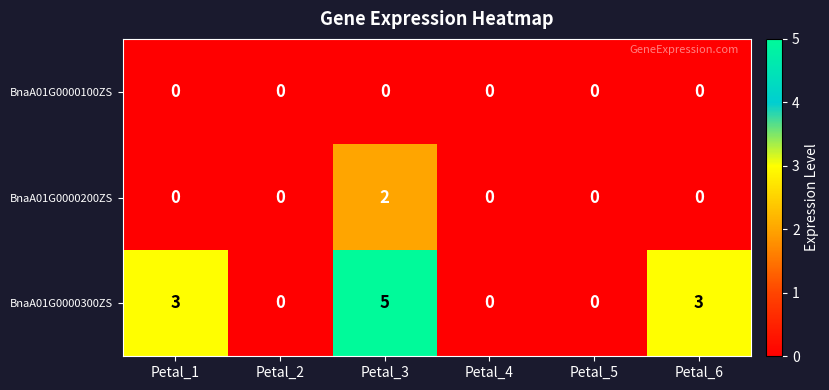

Reading left to right, list all the values displayed in this chart.

BnaA01G0000100ZS: Petal_1=0	Petal_2=0	Petal_3=0	Petal_4=0	Petal_5=0	Petal_6=0
BnaA01G0000200ZS: Petal_1=0	Petal_2=0	Petal_3=2	Petal_4=0	Petal_5=0	Petal_6=0
BnaA01G0000300ZS: Petal_1=3	Petal_2=0	Petal_3=5	Petal_4=0	Petal_5=0	Petal_6=3